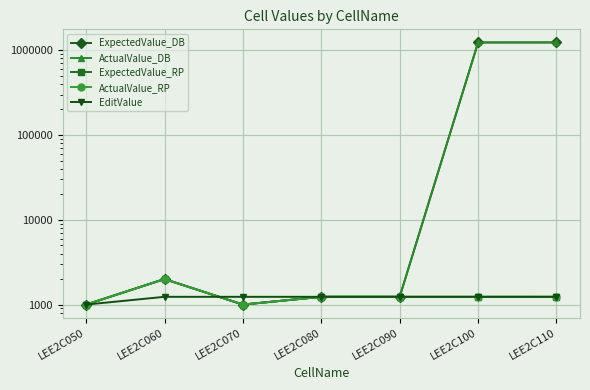

Which series changed the most between LEE2C060 and LEE2C100?

ExpectedValue_DB